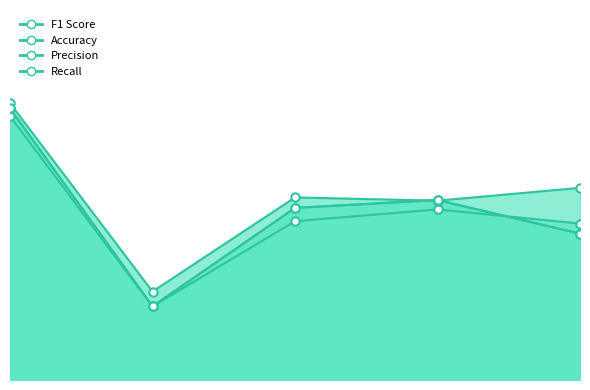

What is the approximate value of Recall at 4?

0.7